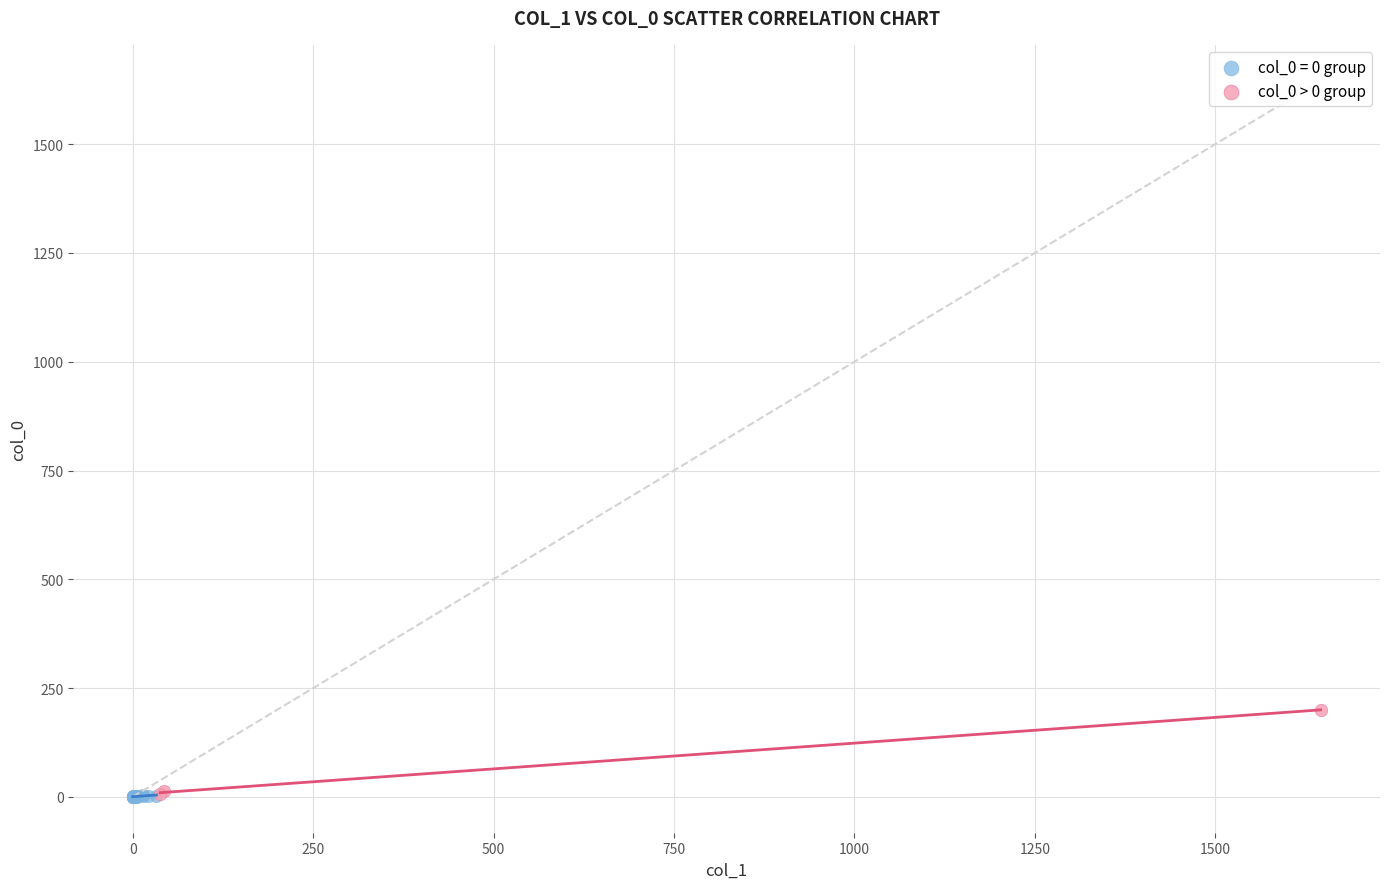

Which series has the widest spread of Y values?

col_0 > 0 group